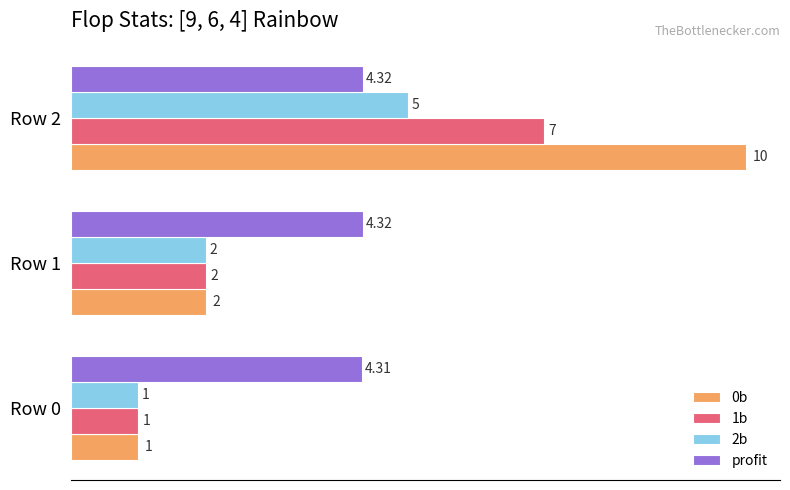

At which category is the sum across all series the highest?

Row 2